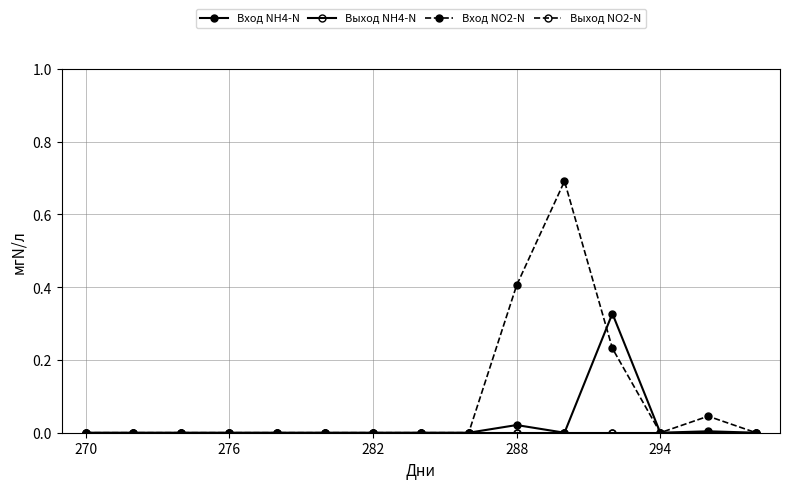

True or false: Выход NH4-N and Вход NO2-N cross at least once.

False